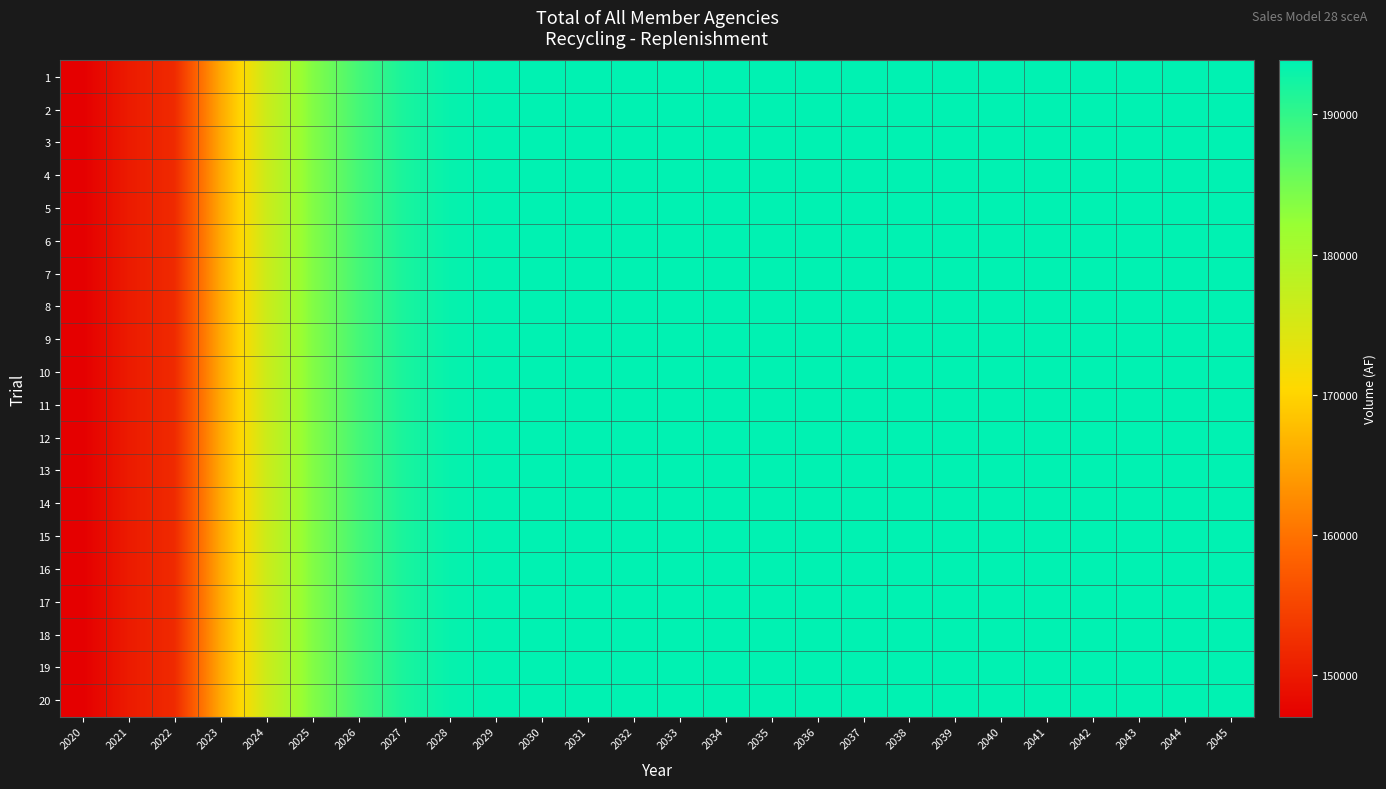

At how many categories does at least one series exceed 149861?

25